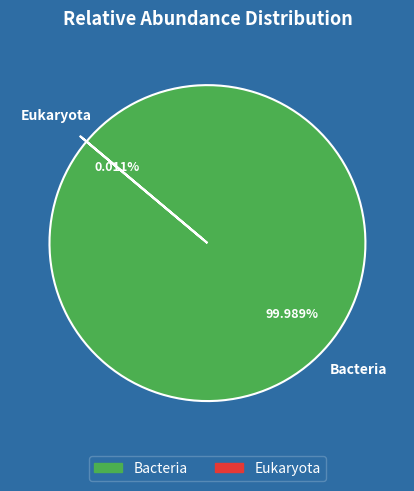

Which slice represents more than half of the pie?

Bacteria